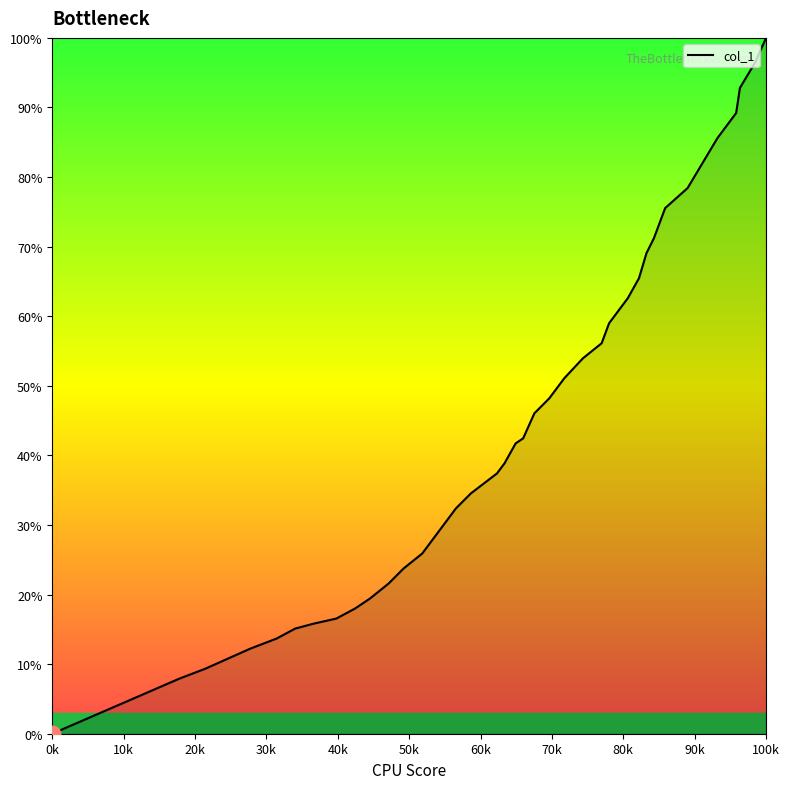

What is the greatest value displayed?

100.0